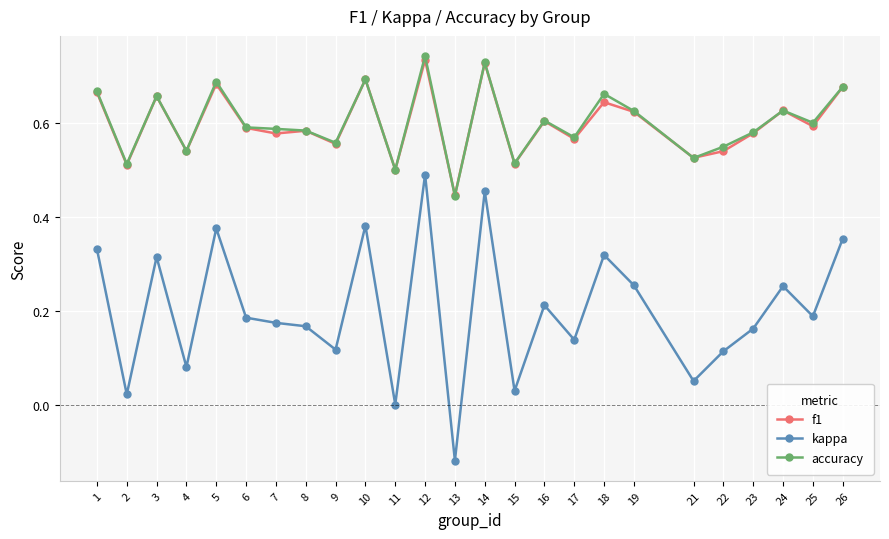

True or false: accuracy has more than 2 interior local peaks.

True